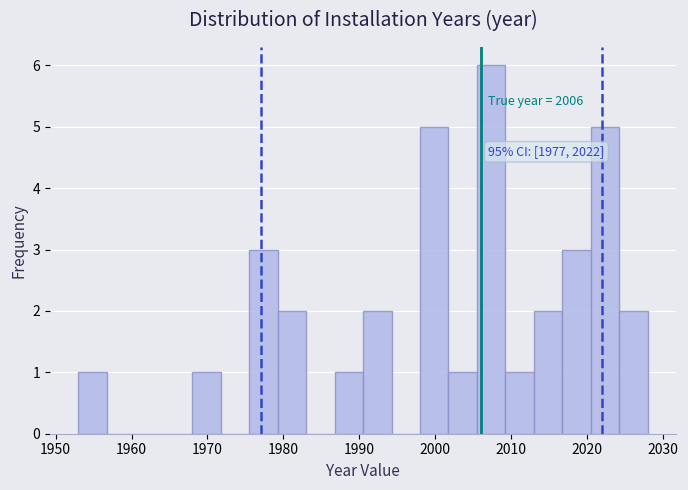

Read against the x-axis, roughly where is the centre of the tallest bar?

2007